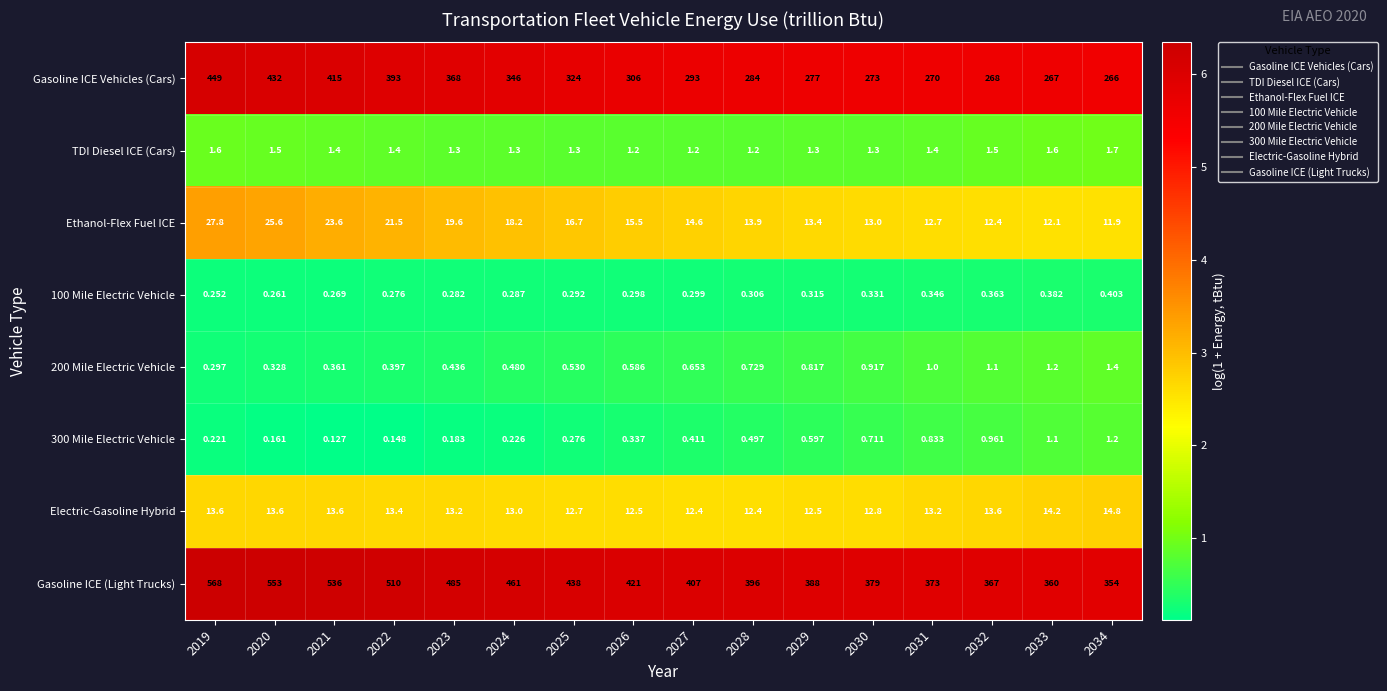

At which category is the sum across all series the highest?

2019